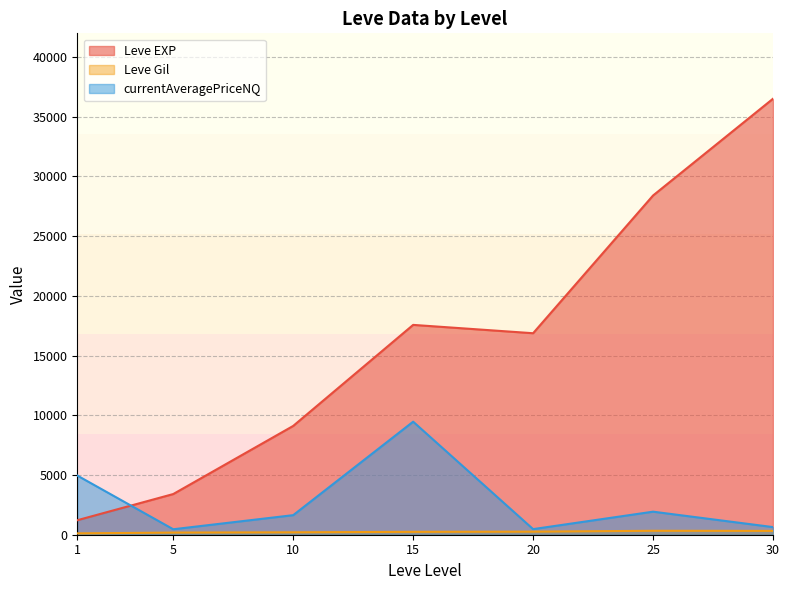

Which category has the highest value in the currentAveragePriceNQ series?

15